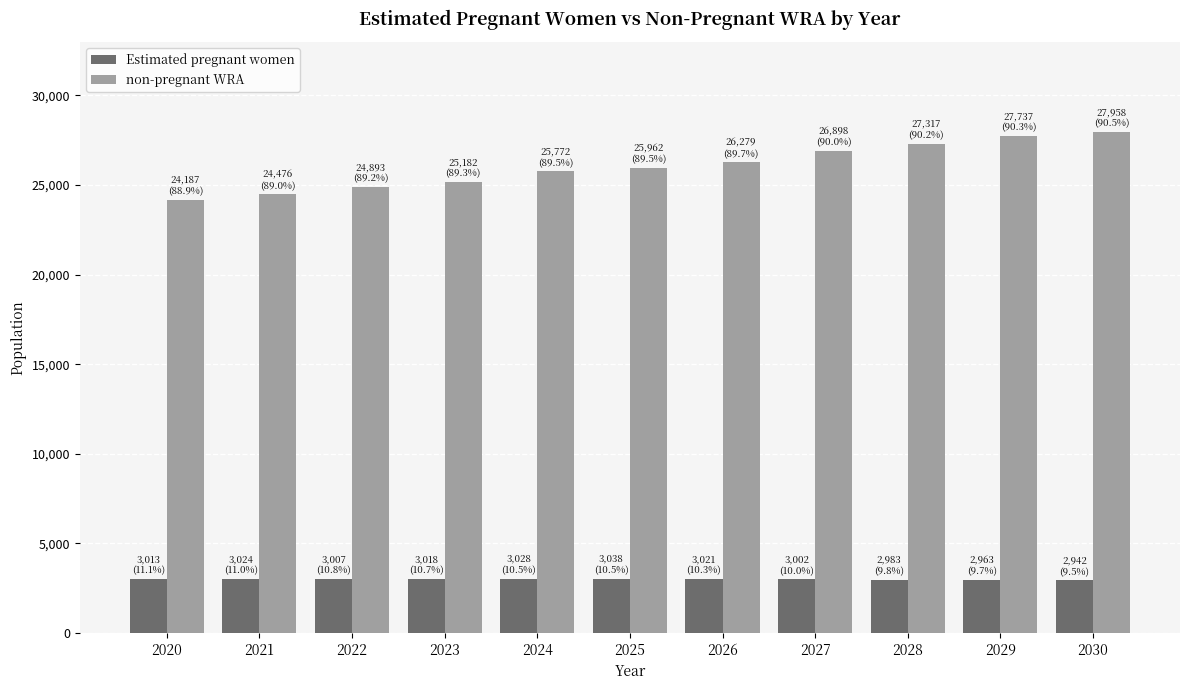

Is it true that non-pregnant WRA equals 27737.2 at 2029?

True